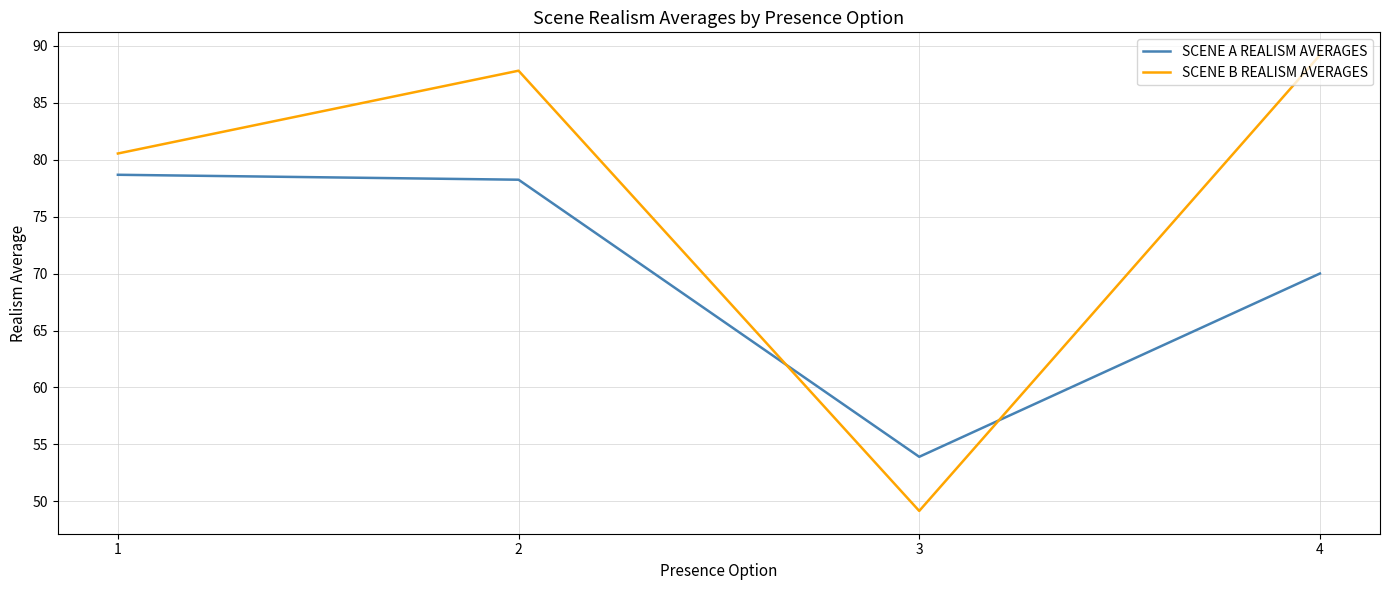

Which series has the largest total across all categories?

SCENE B REALISM AVERAGES